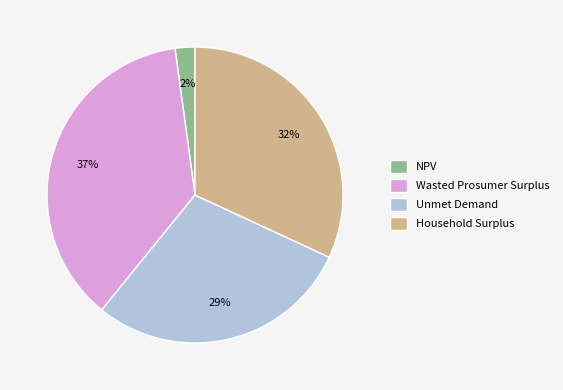

Rank the categories by value from lowest to highest.

NPV, Unmet Demand, Household Surplus, Wasted Prosumer Surplus